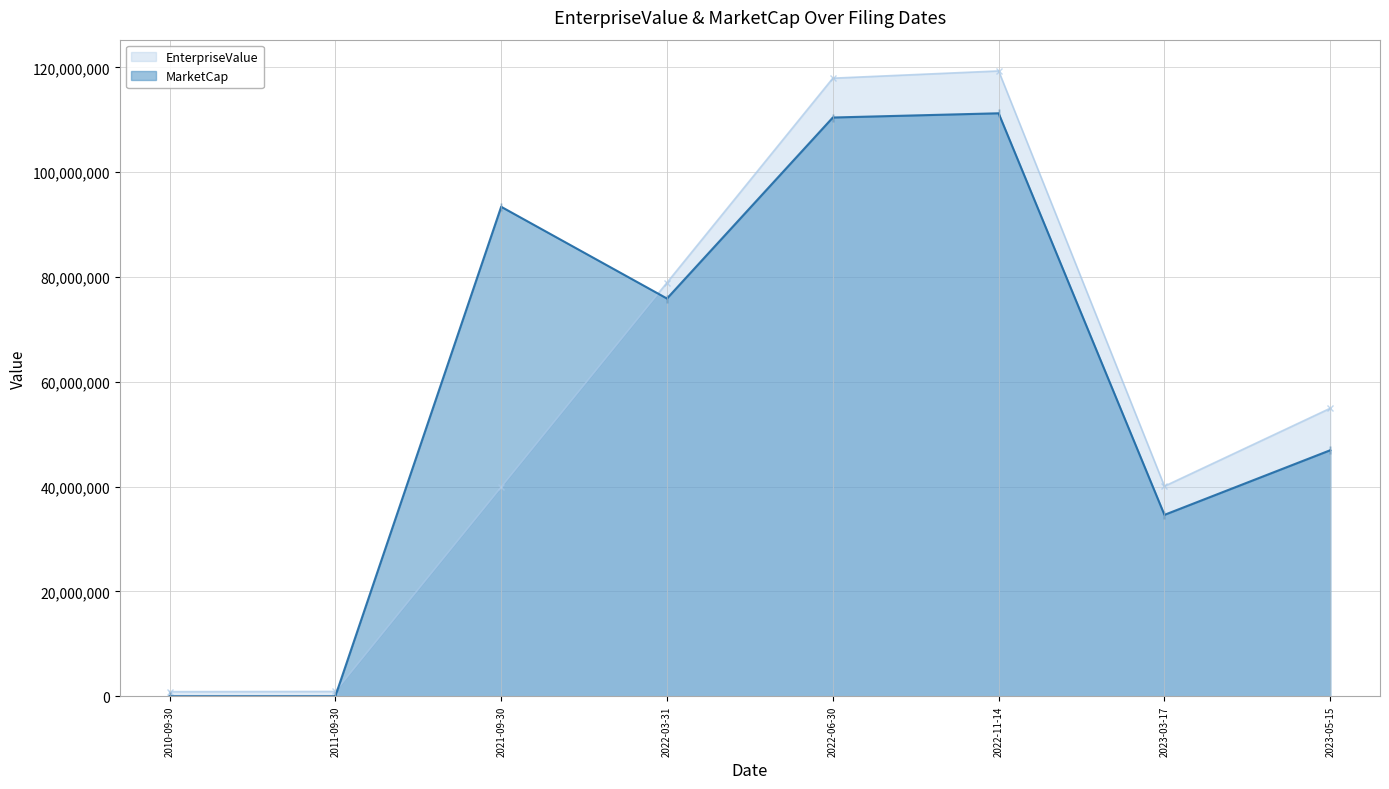

What are all the series names shown in the legend?

EnterpriseValue, MarketCap